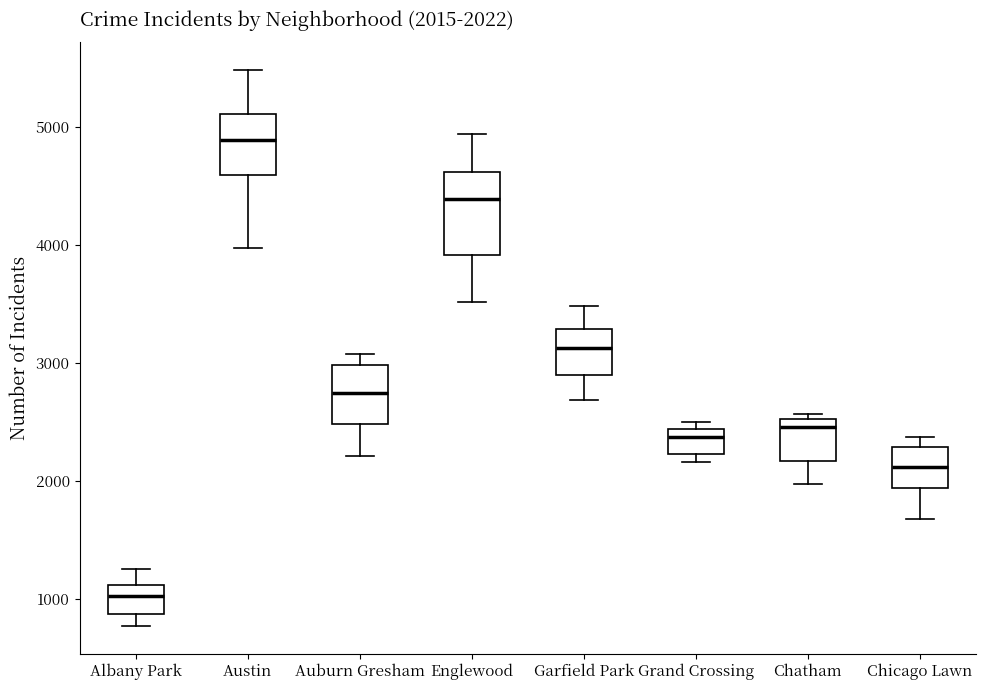

Which box's median line is the lowest?

Albany Park